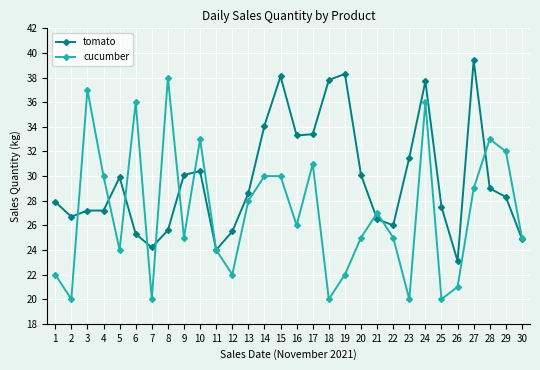

What is the sum of all tomato values?

891.6